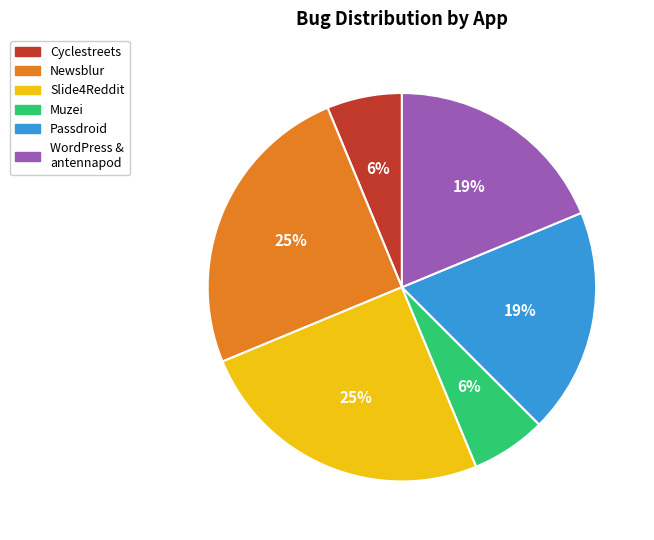

True or false: Slide4Reddit accounts for 37% of the total.

False